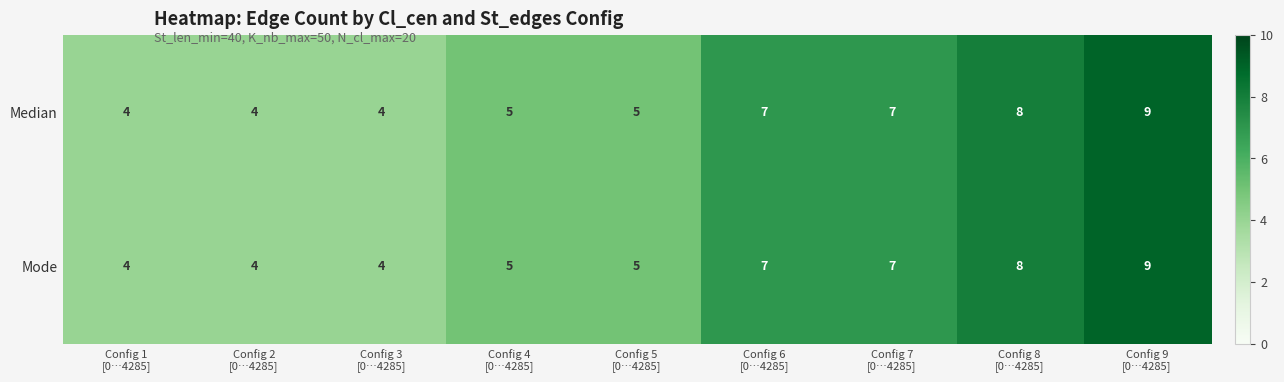

Reading right to left, transcribe all the data shown in this chart.

Median: 9	8	7	7	5	5	4	4	4
Mode: 9	8	7	7	5	5	4	4	4